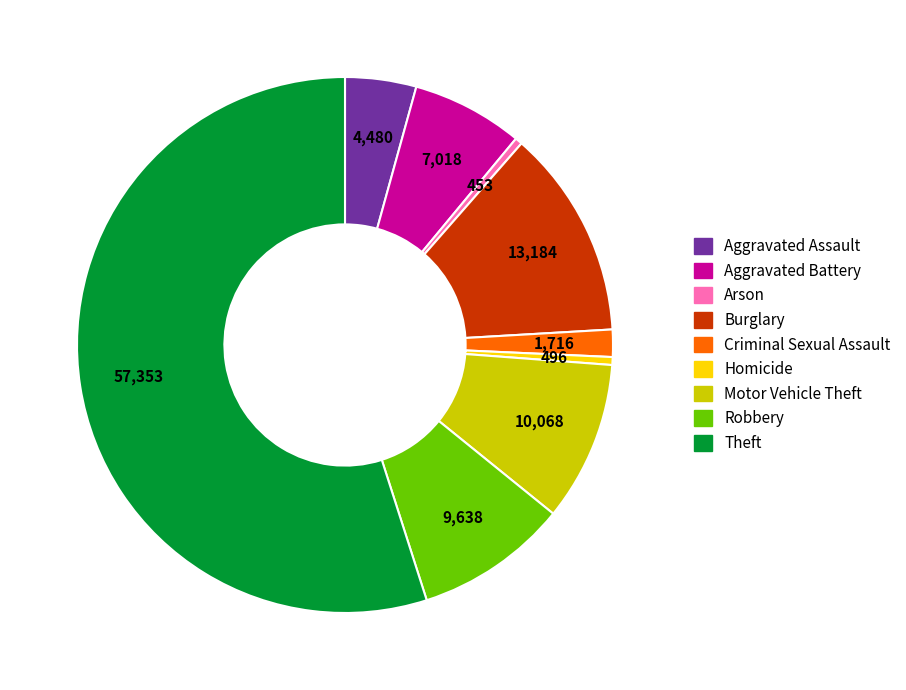

Is the sum of Criminal Sexual Assault and Homicide greater than half?

No